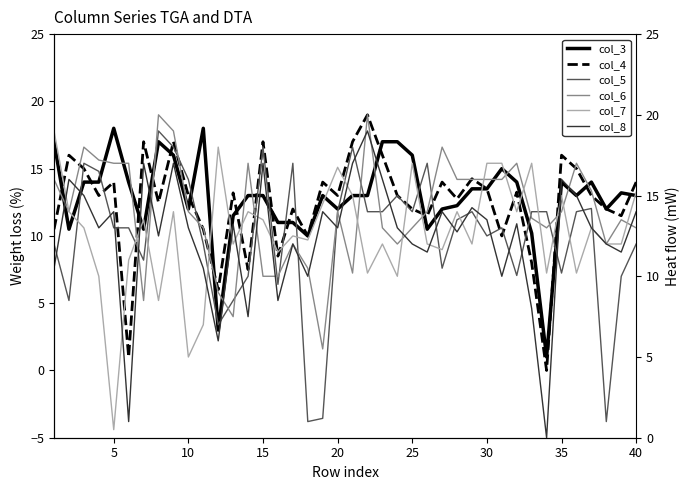

At how many categories does at least one series exceed 2?

40